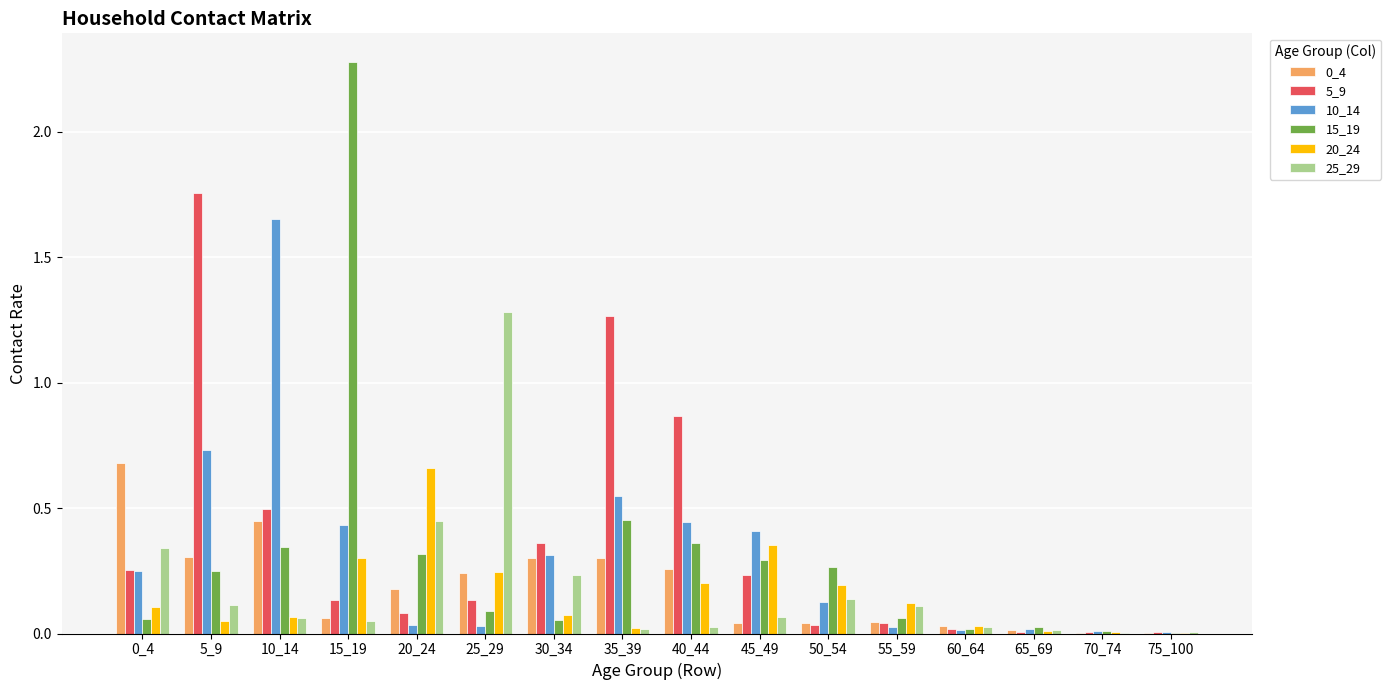

Which series changed the most between 50_54 and 70_74?

15_19